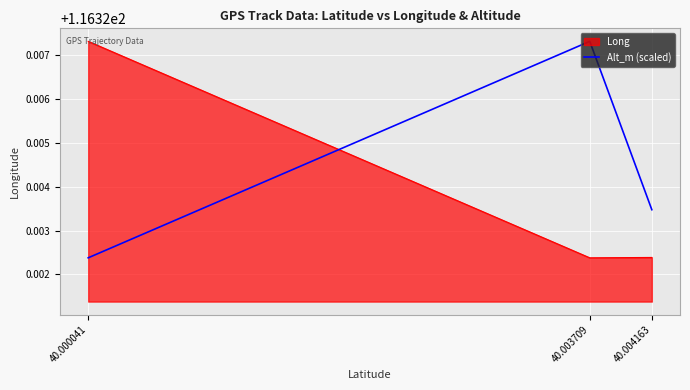

How many Long values are between 116 and 117?

3